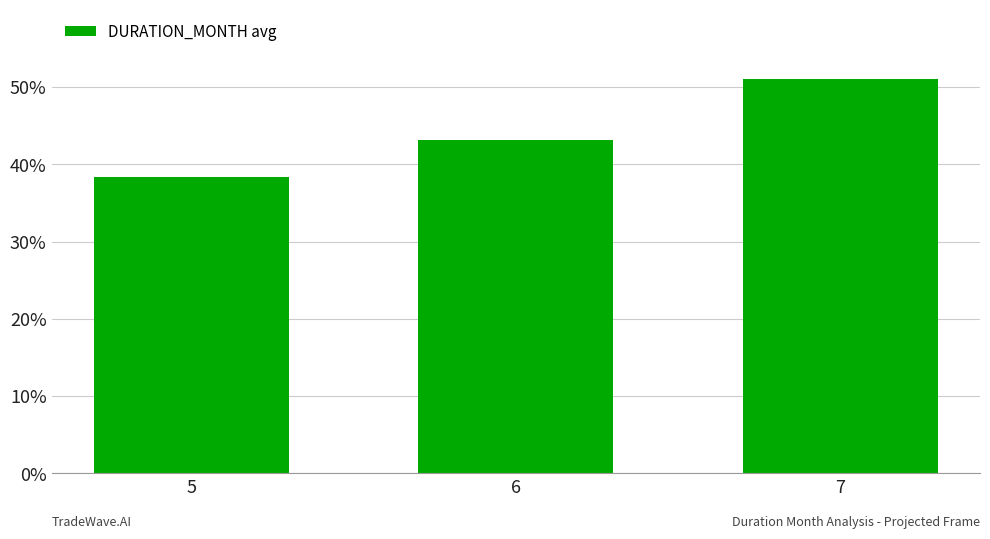

What is the sum of all values?

132.5